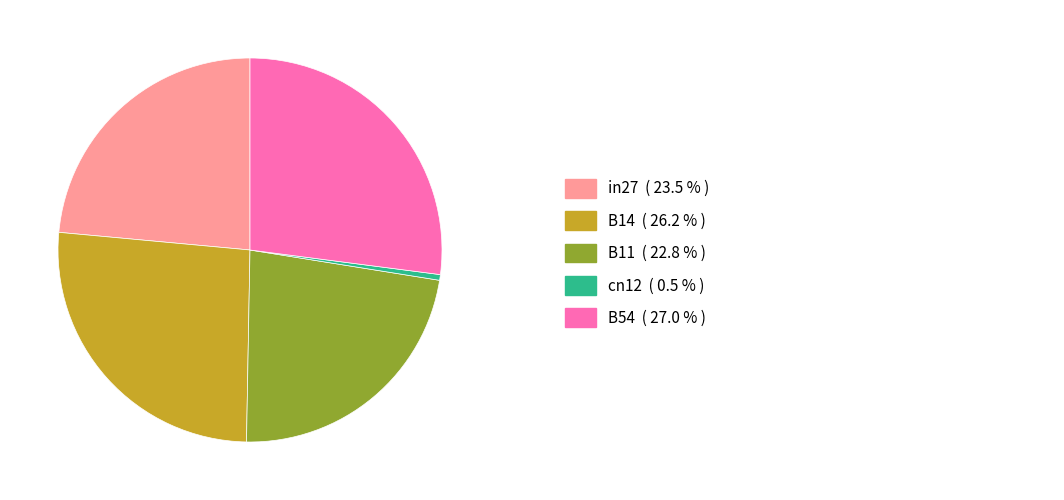

Is there a majority slice in this chart?

No